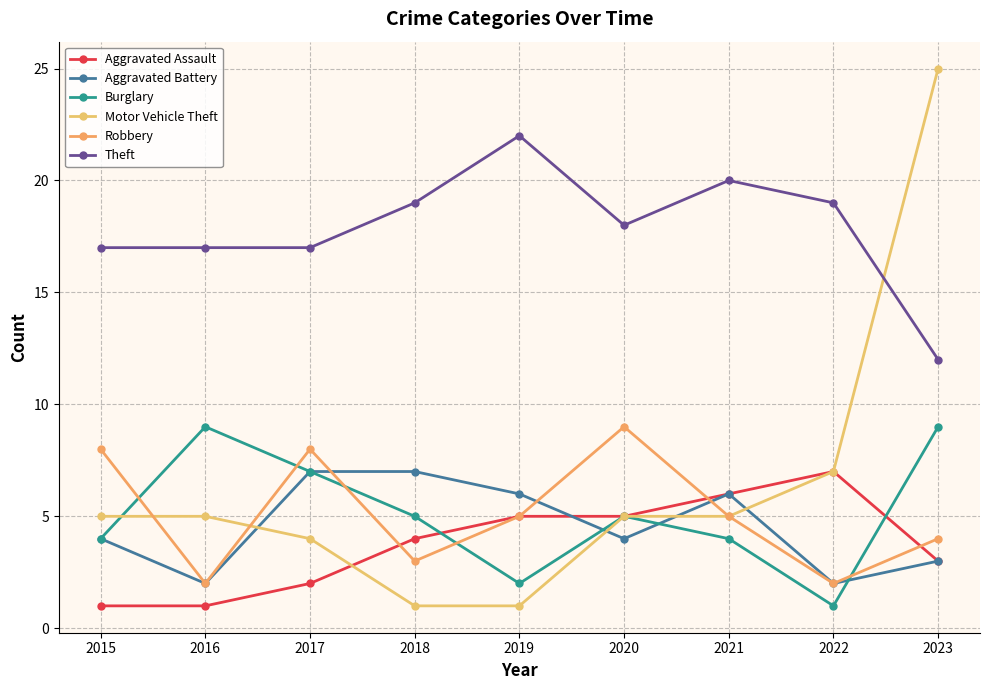

How many lines are shown in the chart?

6